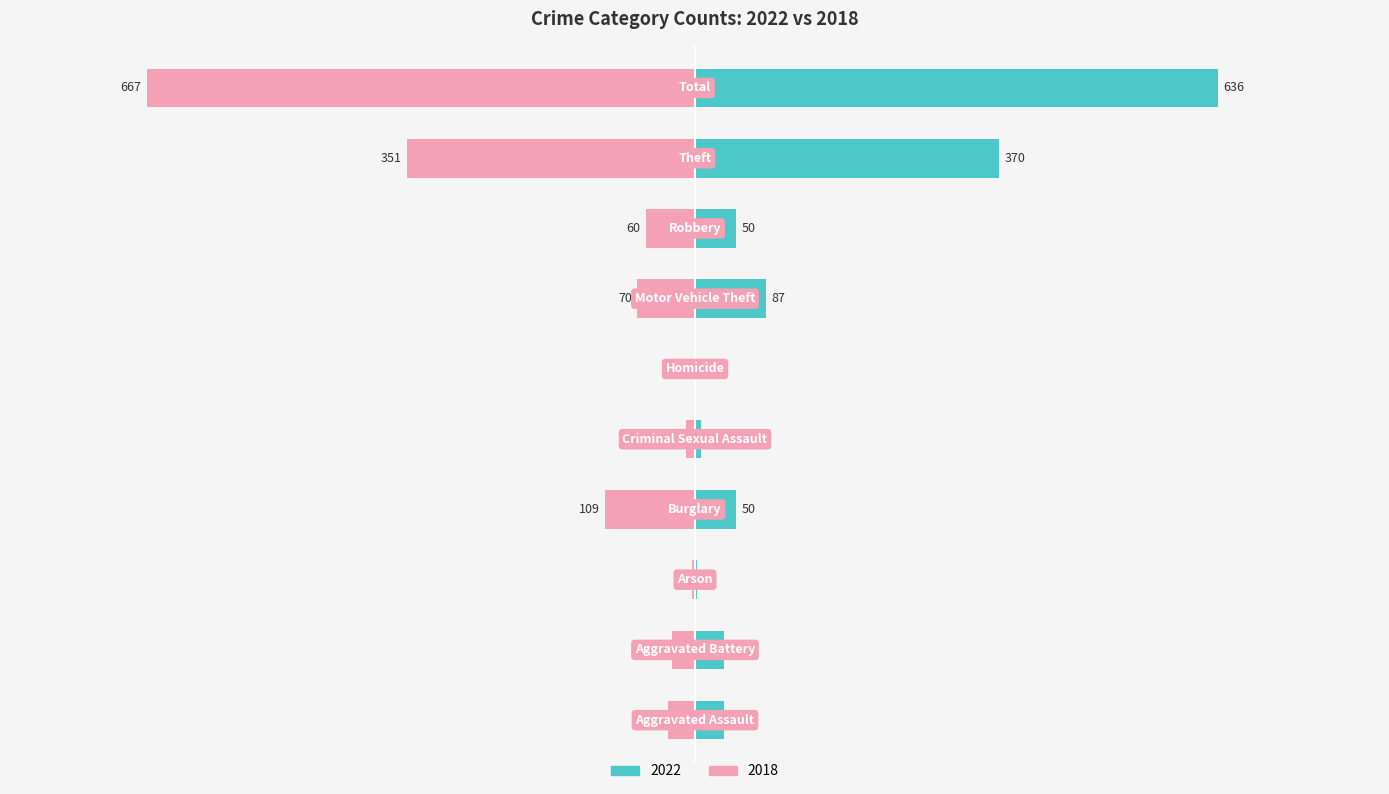

At which category does the chart reach its peak across all series?

Total